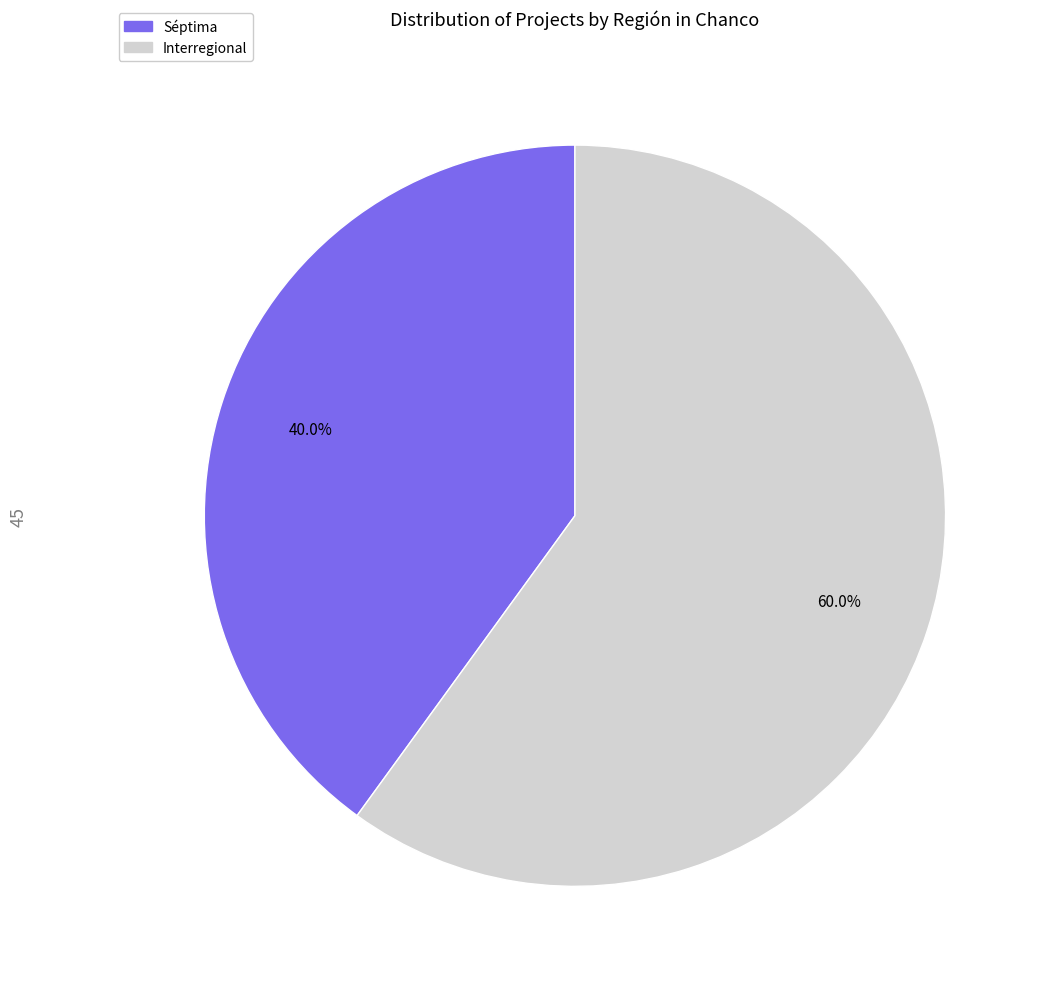

Is there a majority slice in this chart?

Yes